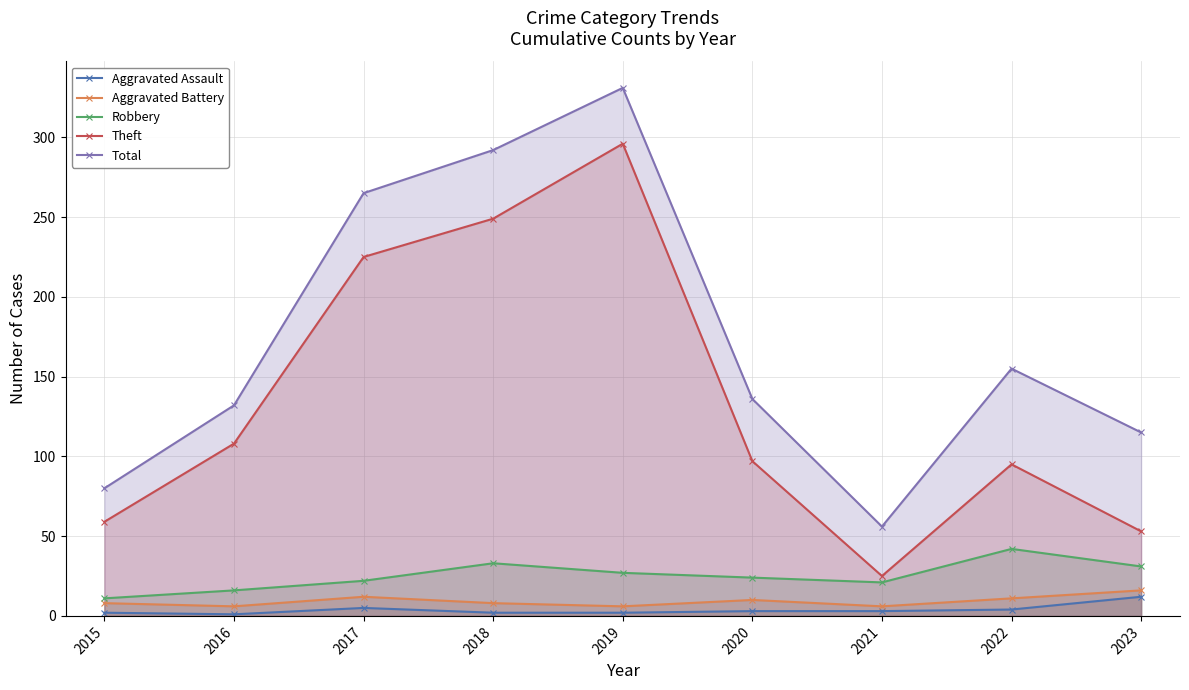

Reading right to left, list all the values displayed in this chart.

Aggravated Assault: 12	4	3	3	2	2	5	1	2
Aggravated Battery: 16	11	6	10	6	8	12	6	8
Robbery: 31	42	21	24	27	33	22	16	11
Theft: 53	95	25	97	296	249	225	108	59
Total: 115	155	56	136	331	292	265	132	80